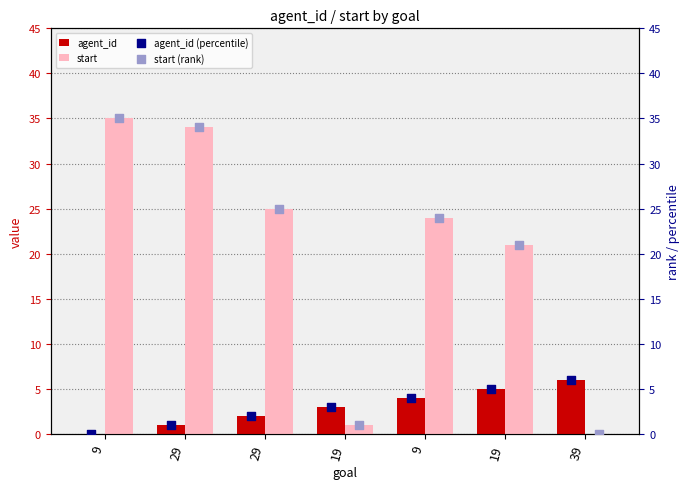

Which series contains the highest Y value?

start